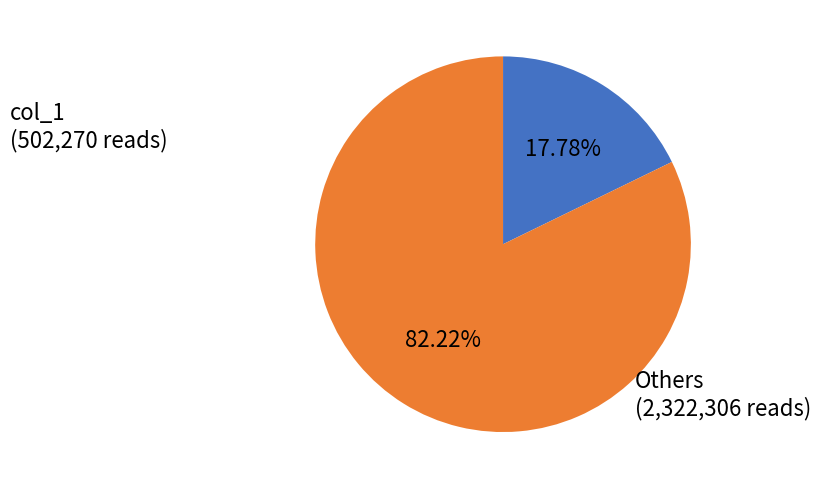

How many segments does this pie chart have?

2